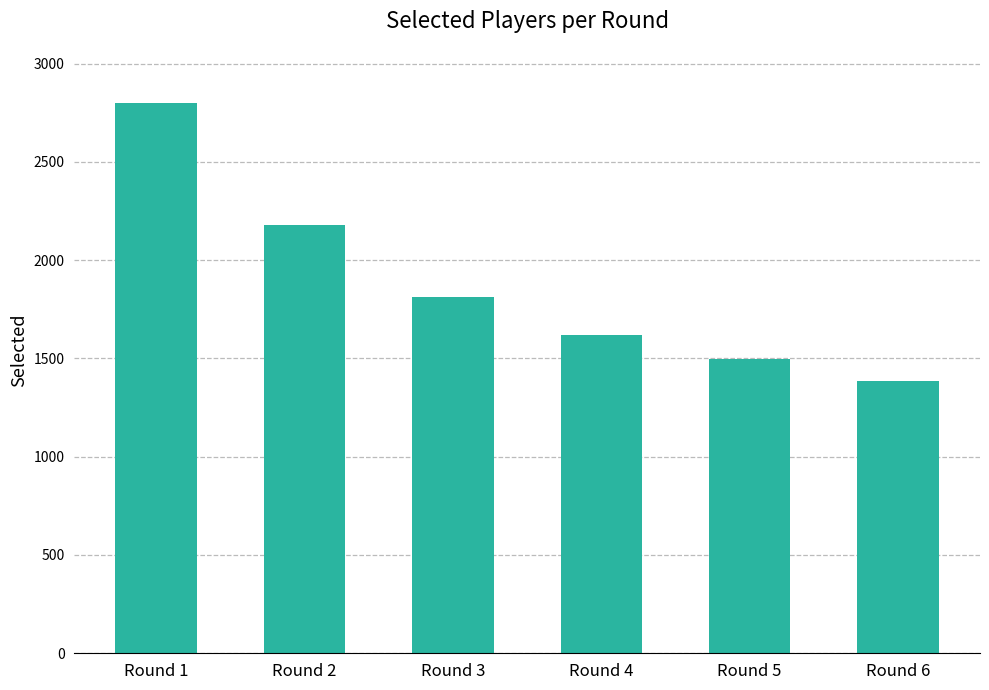

What is the difference between the second highest and second lowest values?

680